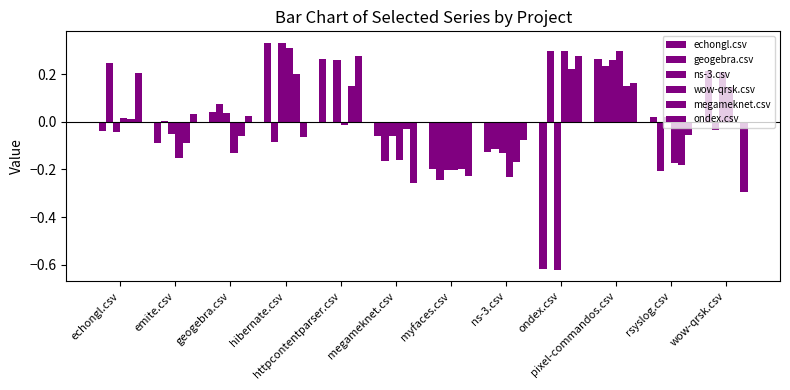

Which has a higher value, hibernate.csv or emite.csv?

hibernate.csv